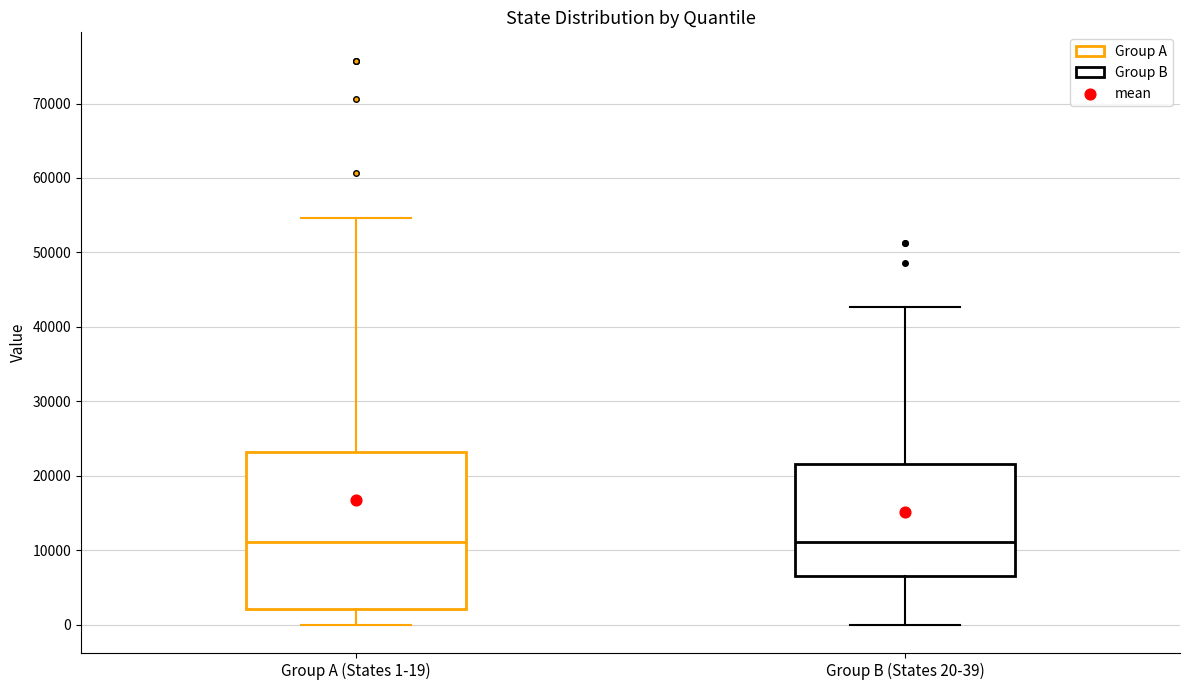

Where is the lower edge of the box for Group A (States 1-19) on the y-axis? The values are not printed on the chart, so give them approximately, as read against the axis.

2000